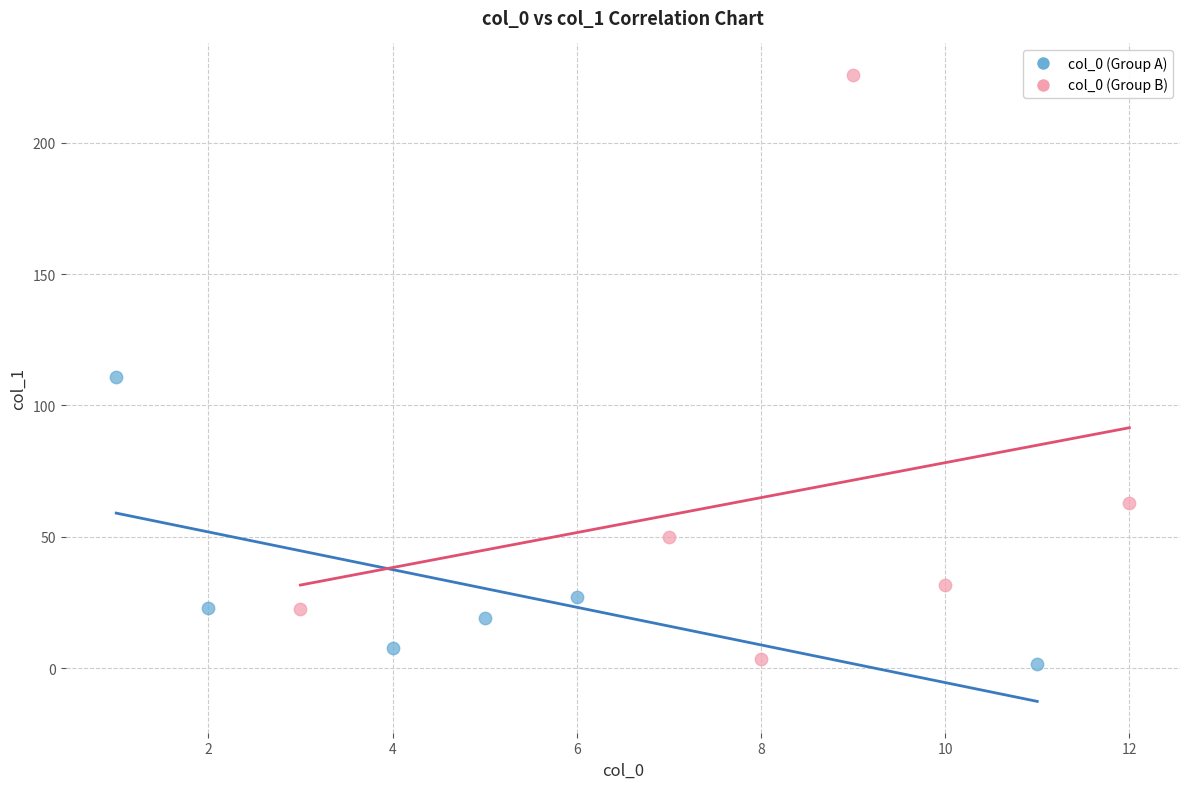

Which series has the widest spread of Y values?

col_0 (Group B)